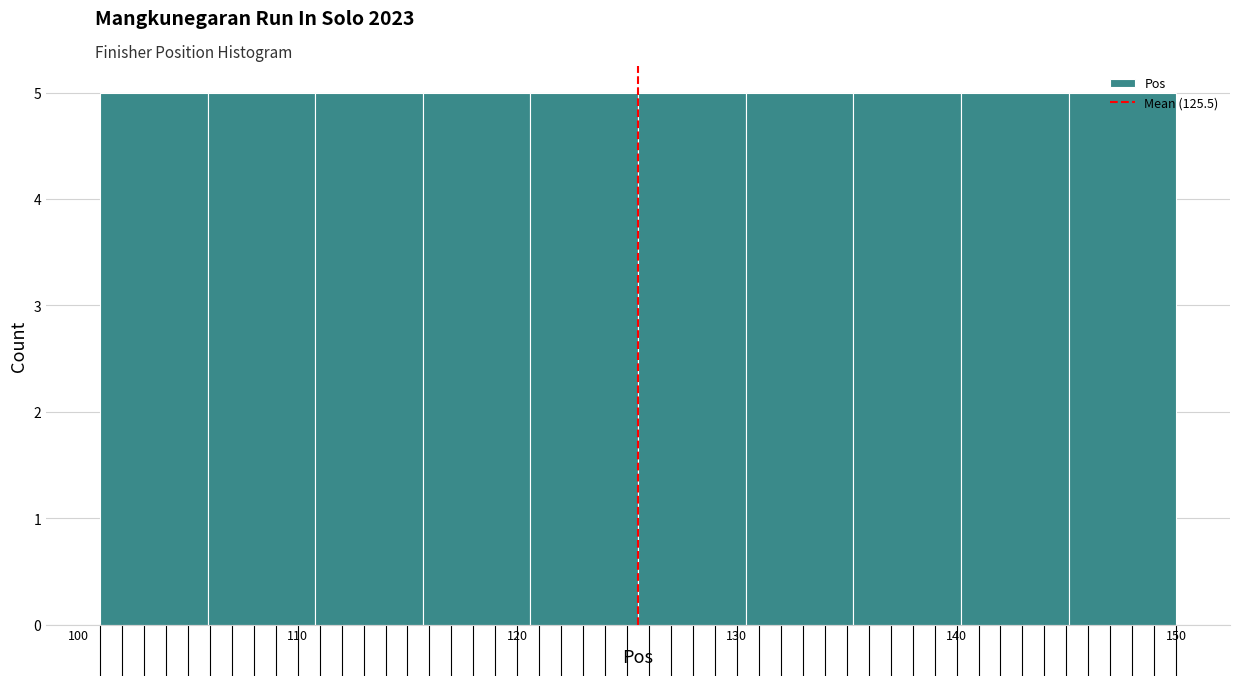

What is the height of the bar covering 125.5 to 130.4 on the x-axis? Neither the bar edges nor the heights are printed on the chart, so give them approximately, as read against the axes.

5